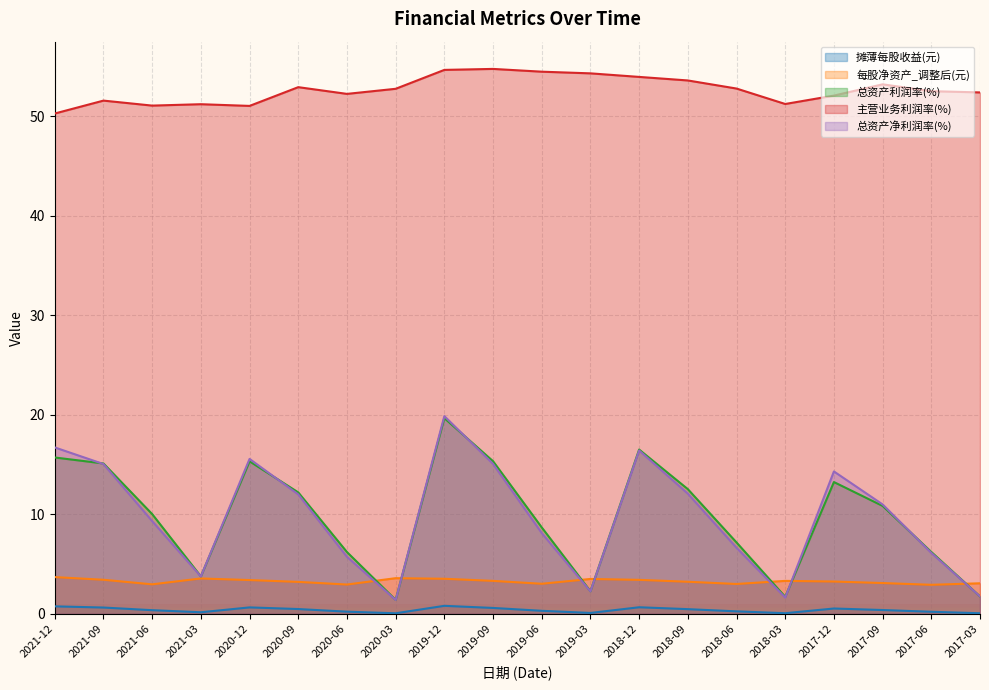

What is the approximate value of 摊薄每股收益(元) at 2018-09?

0.5